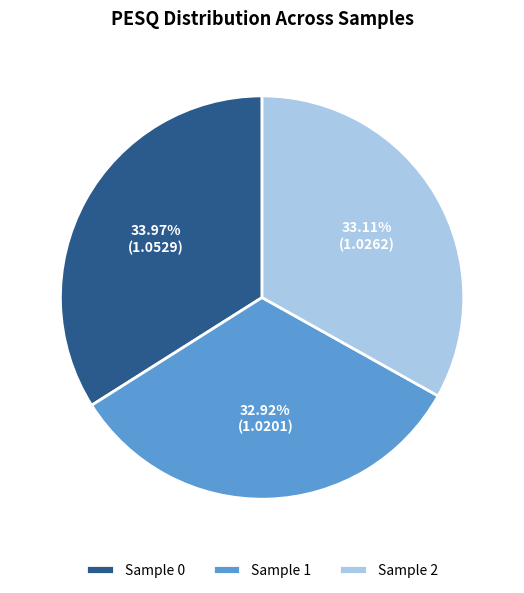

Is there a majority slice in this chart?

No